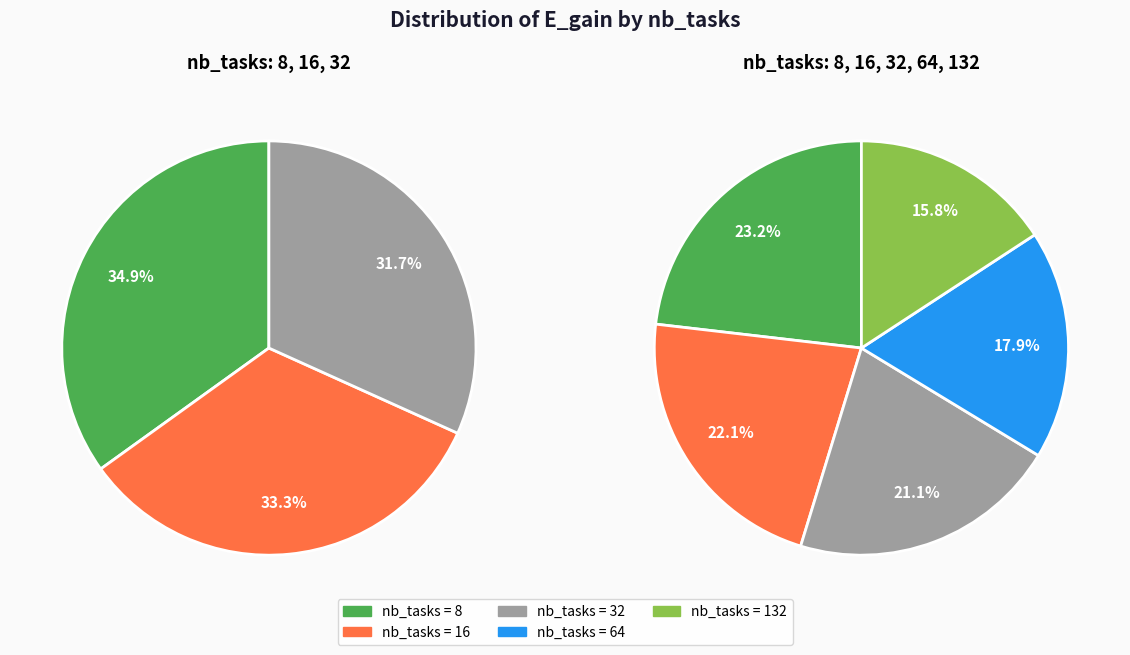

To the nearest percent, what is the difference between the 64 and 132 slice percentages?

2%